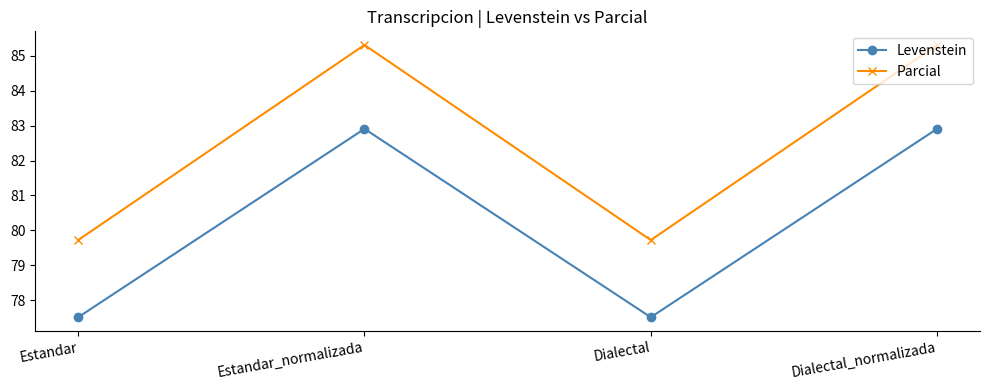

True or false: Parcial and Levenstein cross at least once.

False